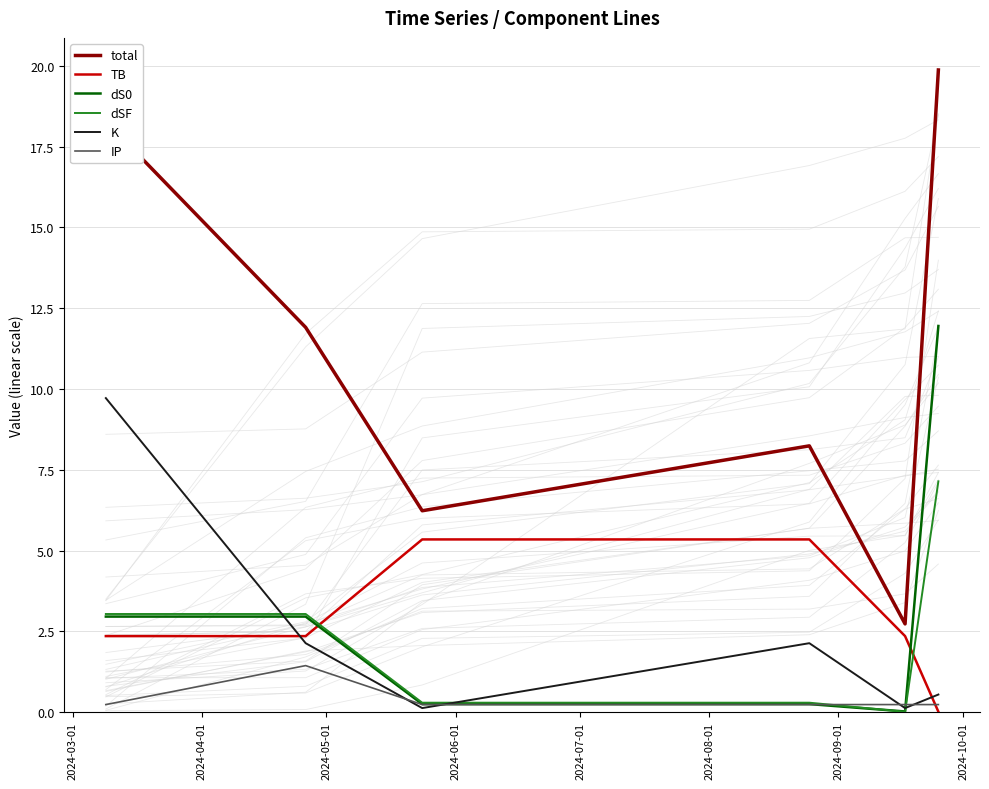

What is the label of the 6th point from the right?

2024-03-01